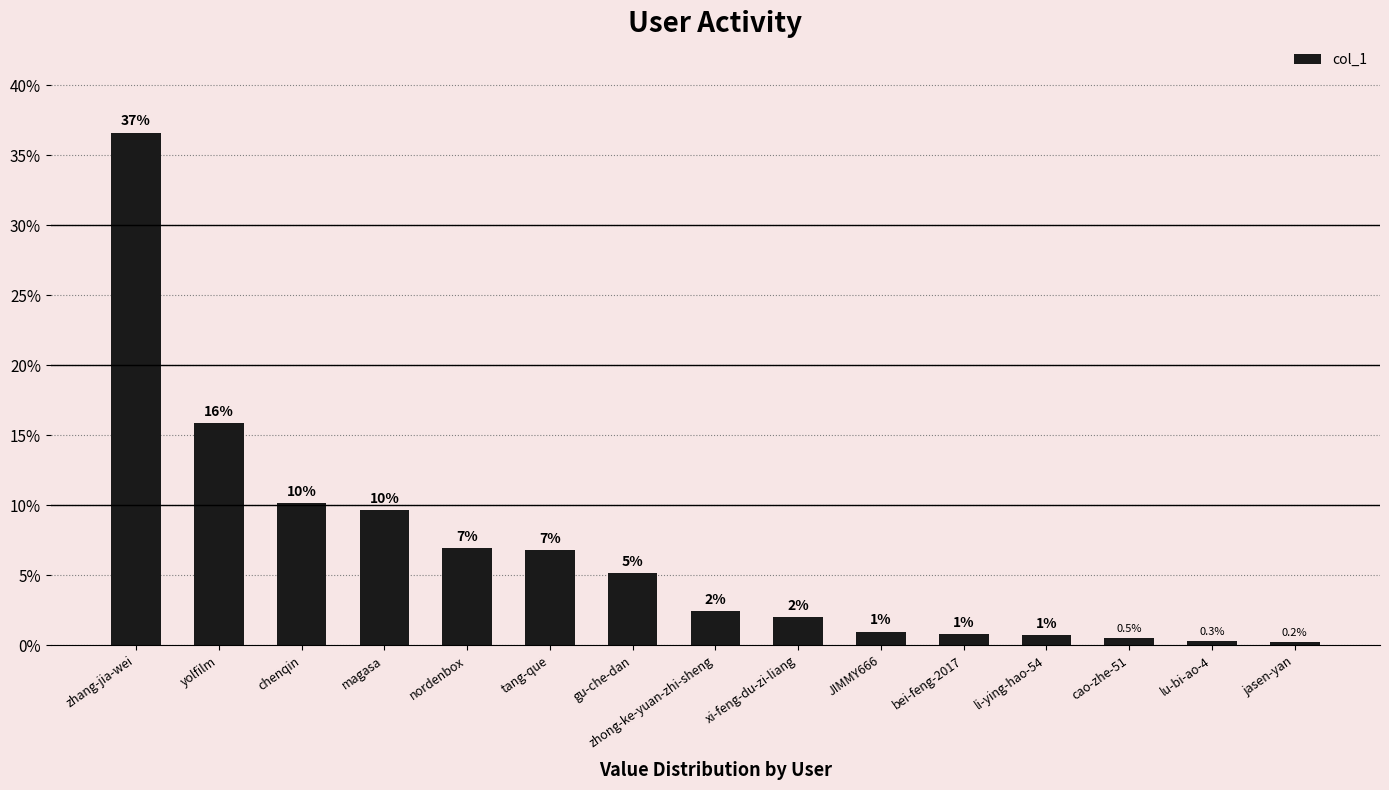

What is the average value?

6.6